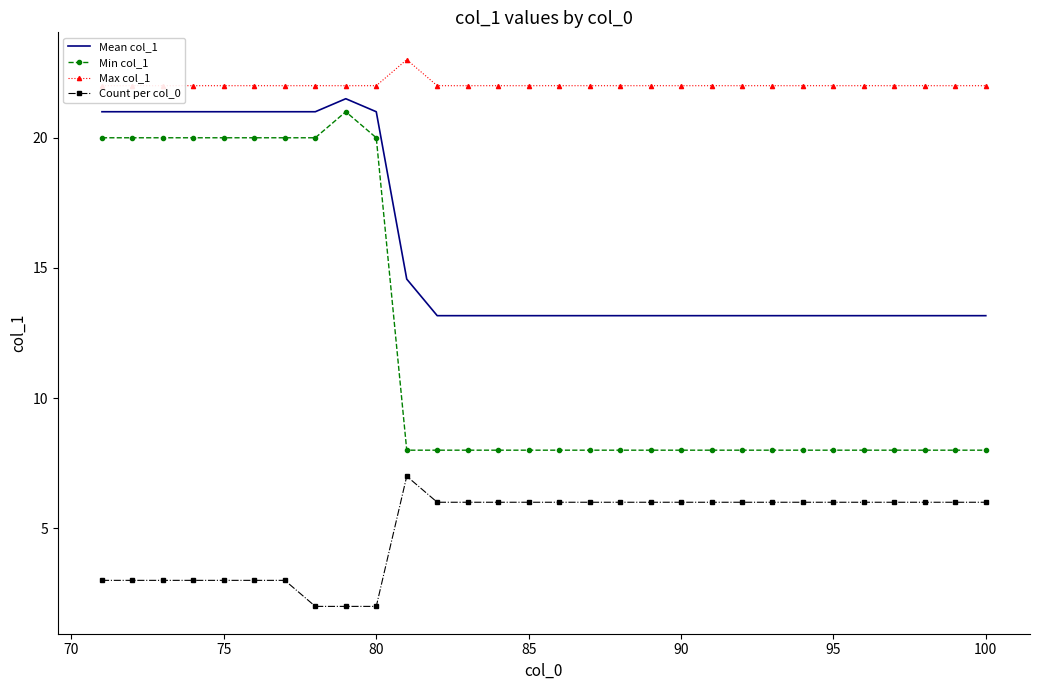

Is it true that Min col_1 equals 8.0 at 100?

True